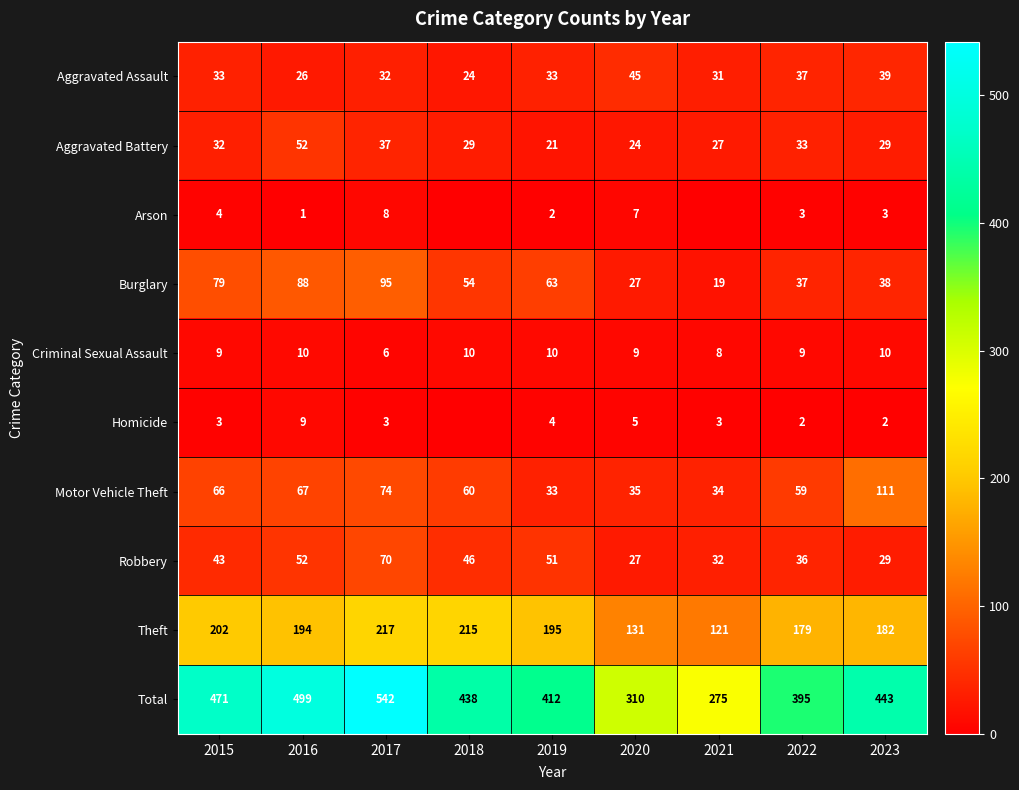

At how many categories does at least one series exceed 292?

8